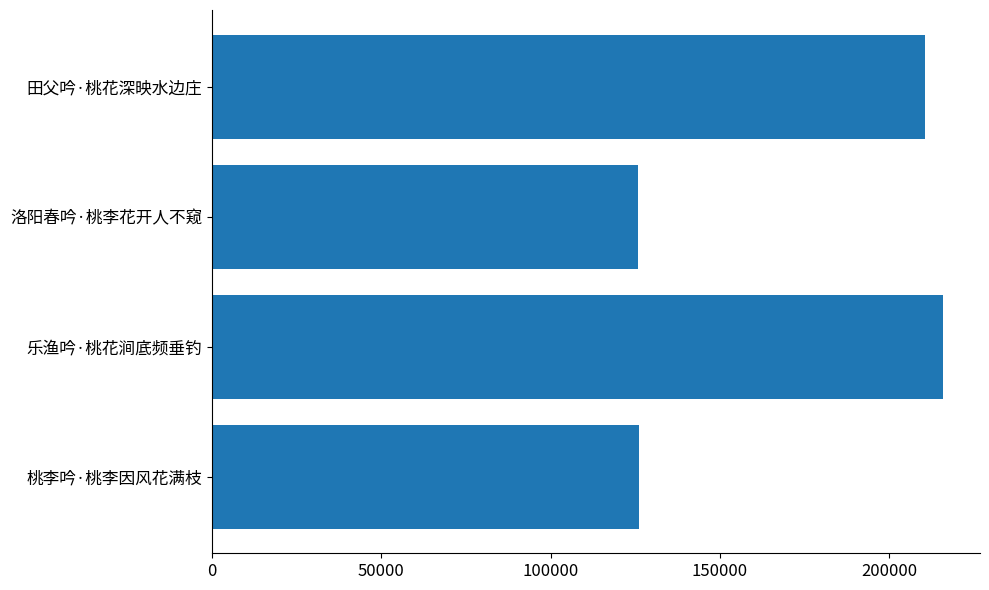

What is the difference between the maximum and second lowest values?

89787